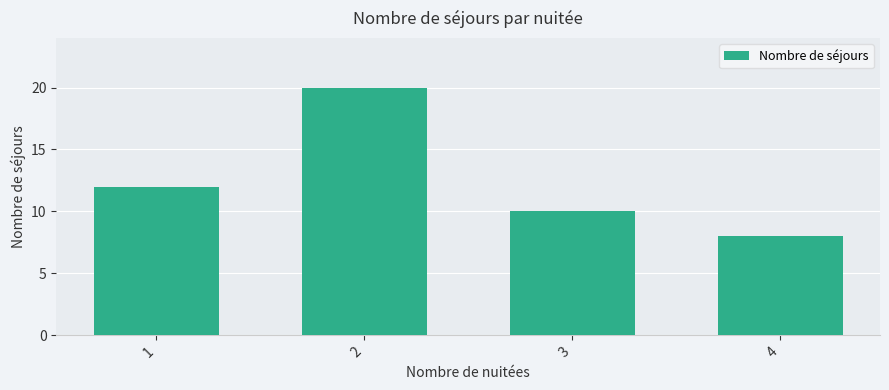

Which has a higher value, 3 or 2?

2